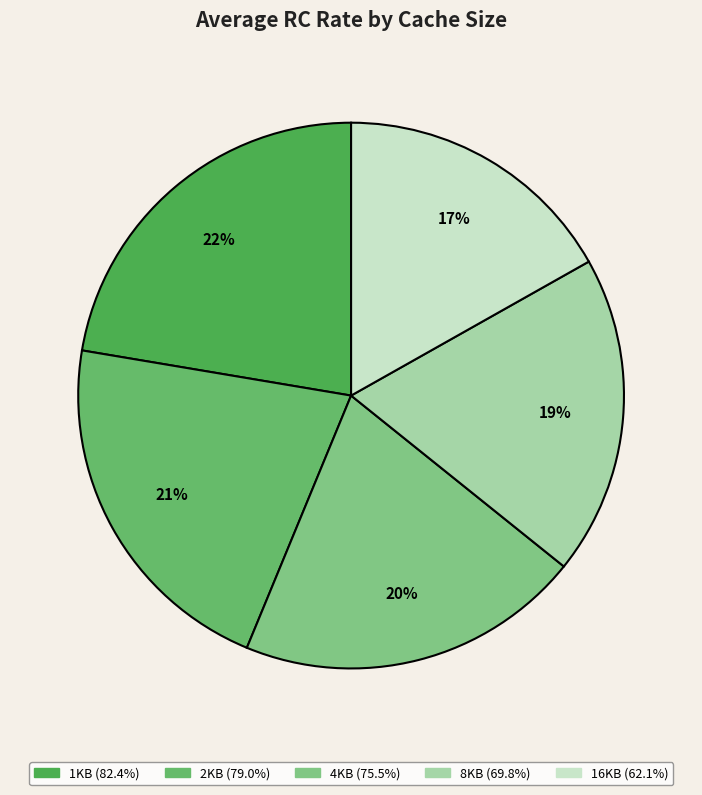

The 2KB slice represents 21% of the pie. True or false?

True